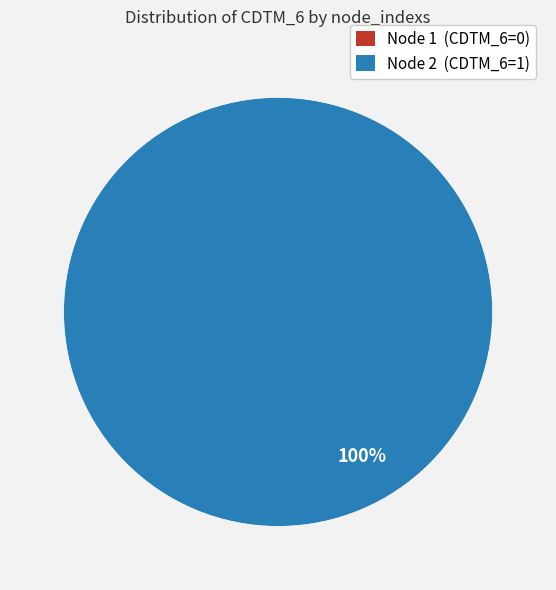

To the nearest percent, what portion does 2 represent?

100%